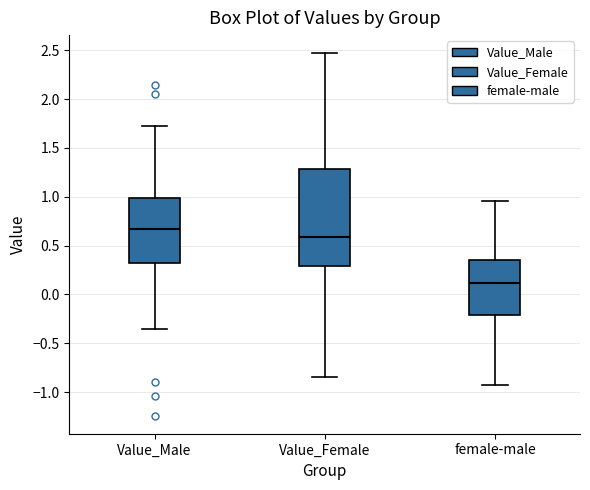

Which box's median line is the lowest?

female-male